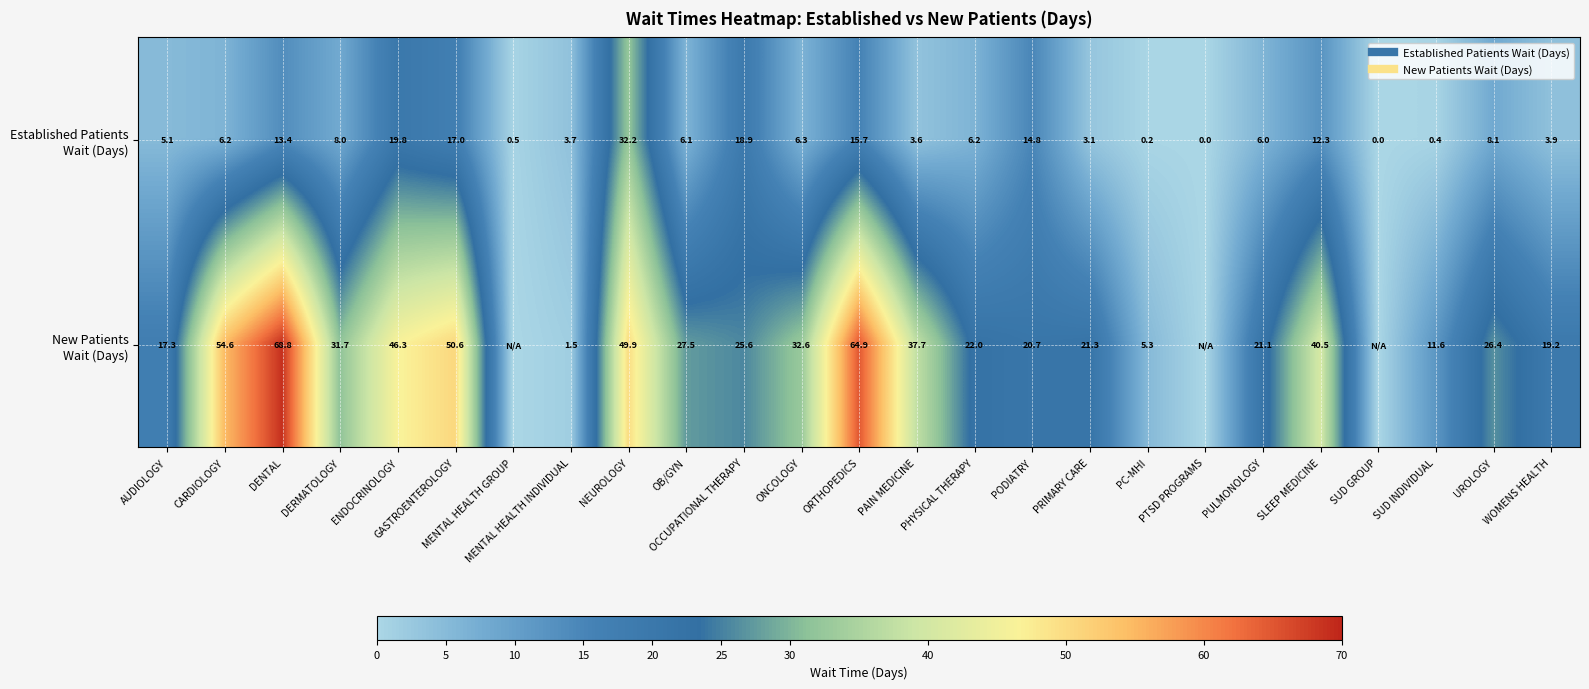

What is the difference between the New Patients Wait (Days) values at PC-MHI and SUD INDIVIDUAL?

6.3